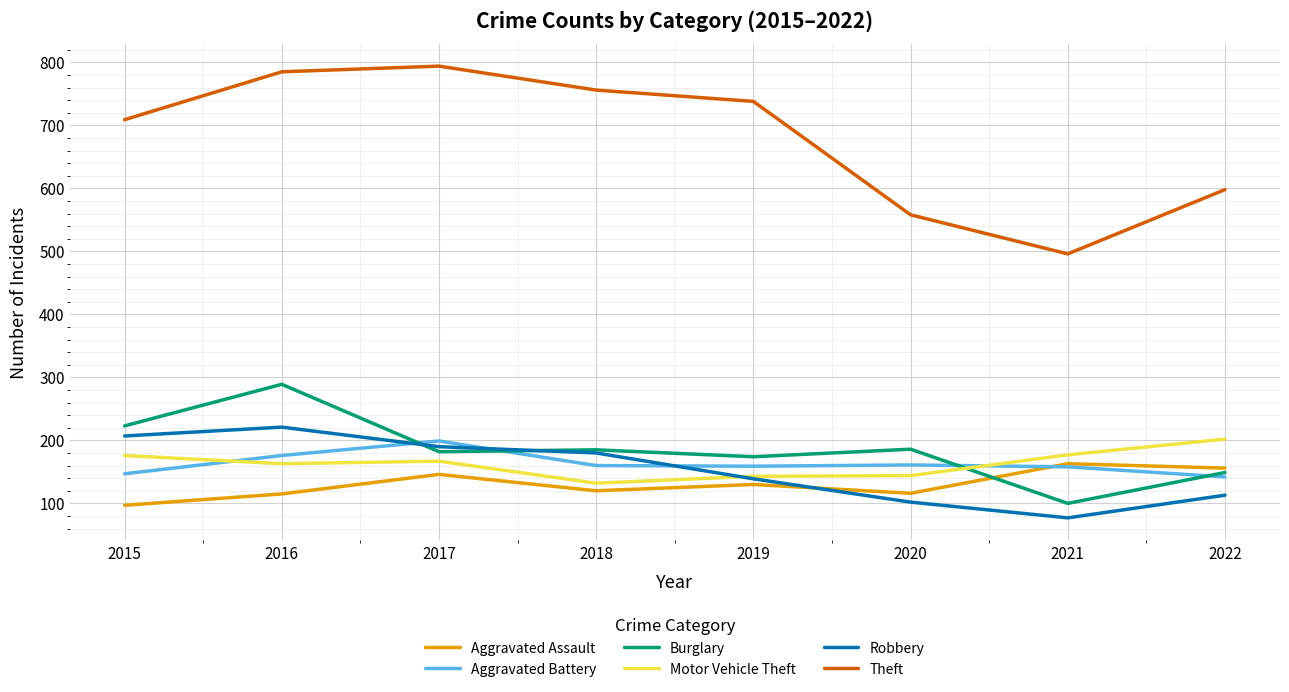

True or false: Theft and Aggravated Assault intersect in this chart.

False